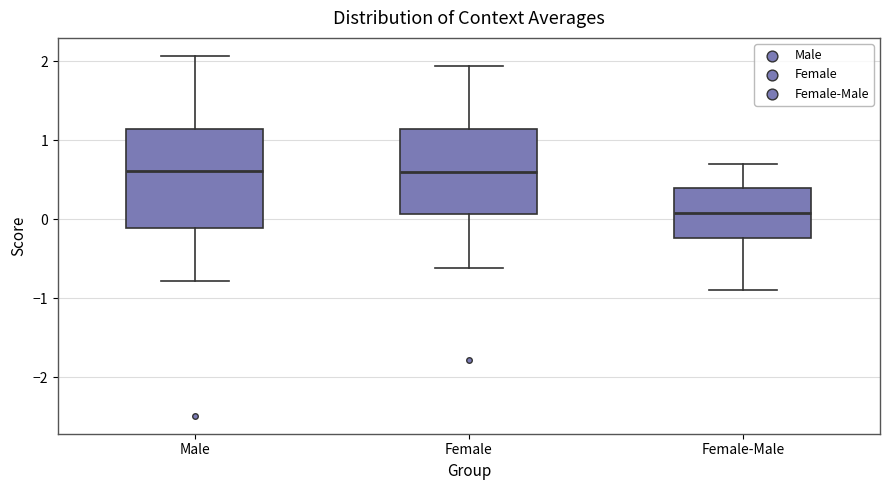

Reading left to right, transcribe this box plot: for each box, give where its median line is, the range the box spans, and where its two whiskers end, as read against the y-axis. The values are not printed on the chart, so give them approximately, as read against the axis.

Male: median 0.6, box -0.1 to 1.1, whiskers -0.8 to 2.1
Female: median 0.6, box 0.1 to 1.1, whiskers -0.6 to 1.9
Female-Male: median 0.1, box -0.2 to 0.4, whiskers -0.9 to 0.7